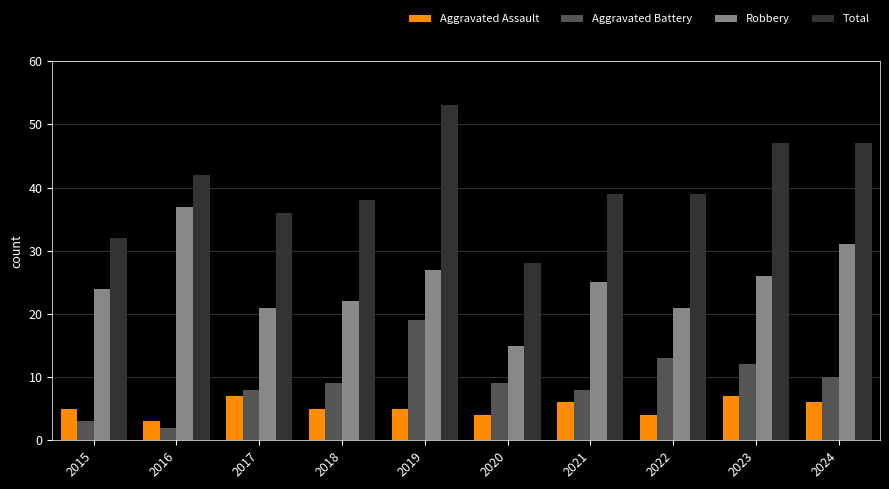

Count the number of categories in the chart.

10